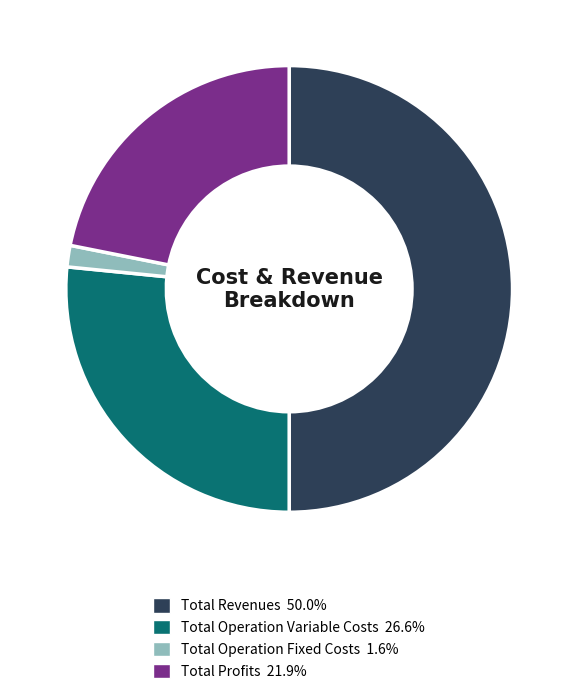

What is the ratio of the value at Total Profits 21.9% to the value at Total Revenues 50.0%?

0.4